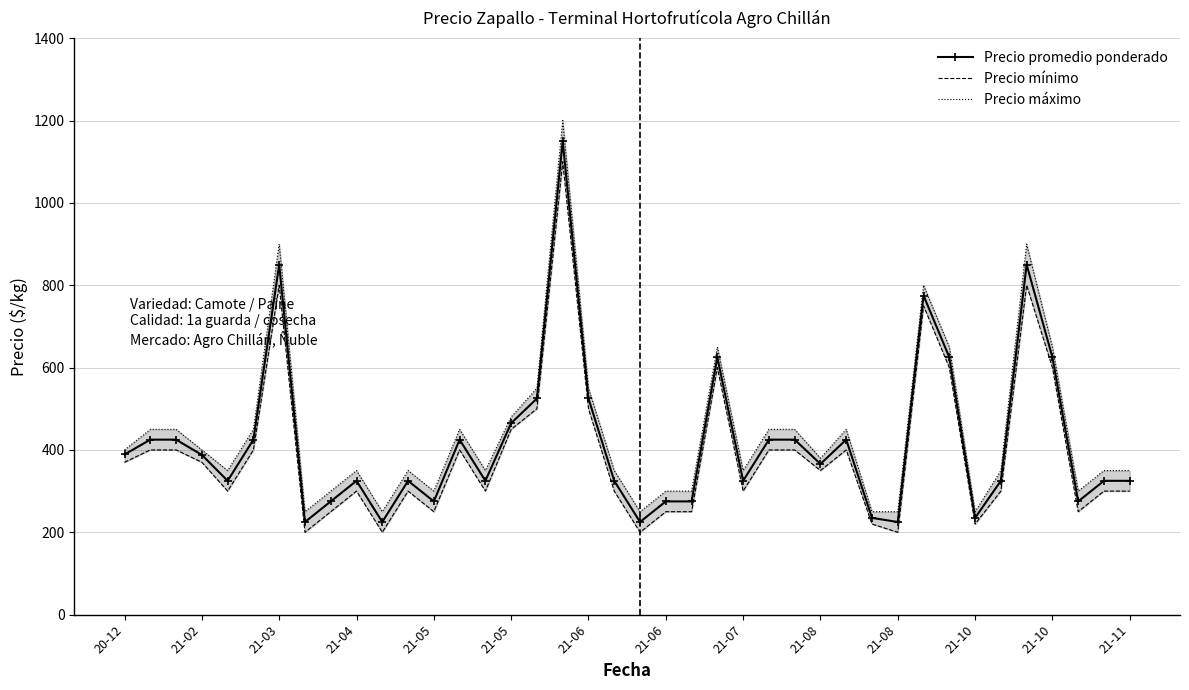

Which category has the lowest value across all series?

21-06